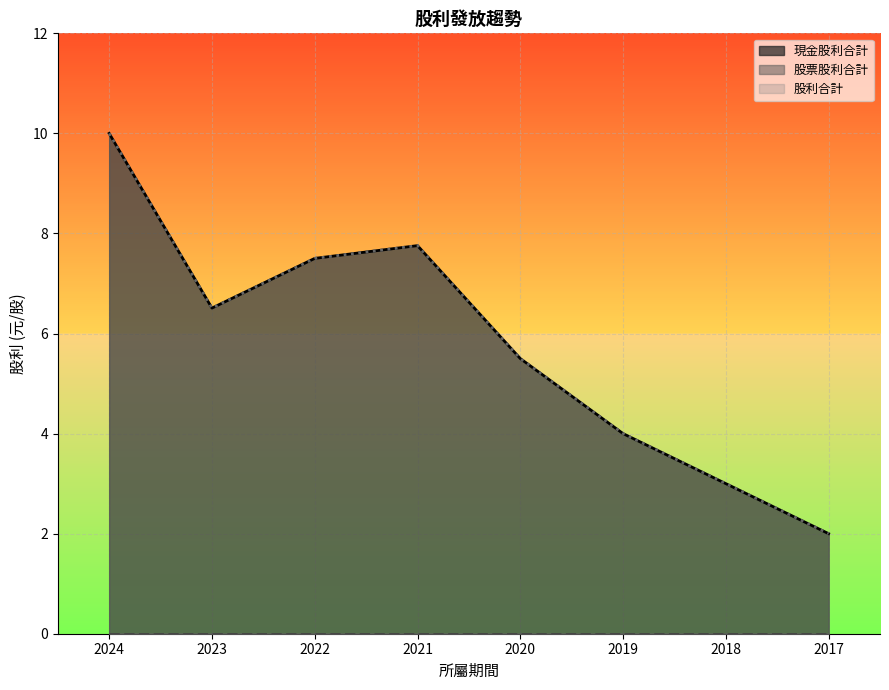

At which category does the chart reach its minimum across all series?

2024